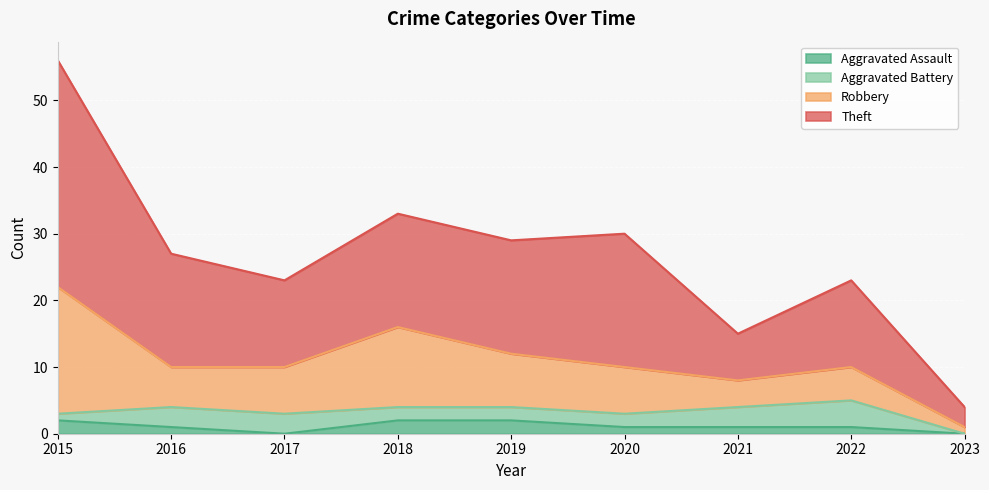

List the labels in order of Aggravated Assault value, smallest first.

2017, 2023, 2016, 2020, 2021, 2022, 2015, 2018, 2019